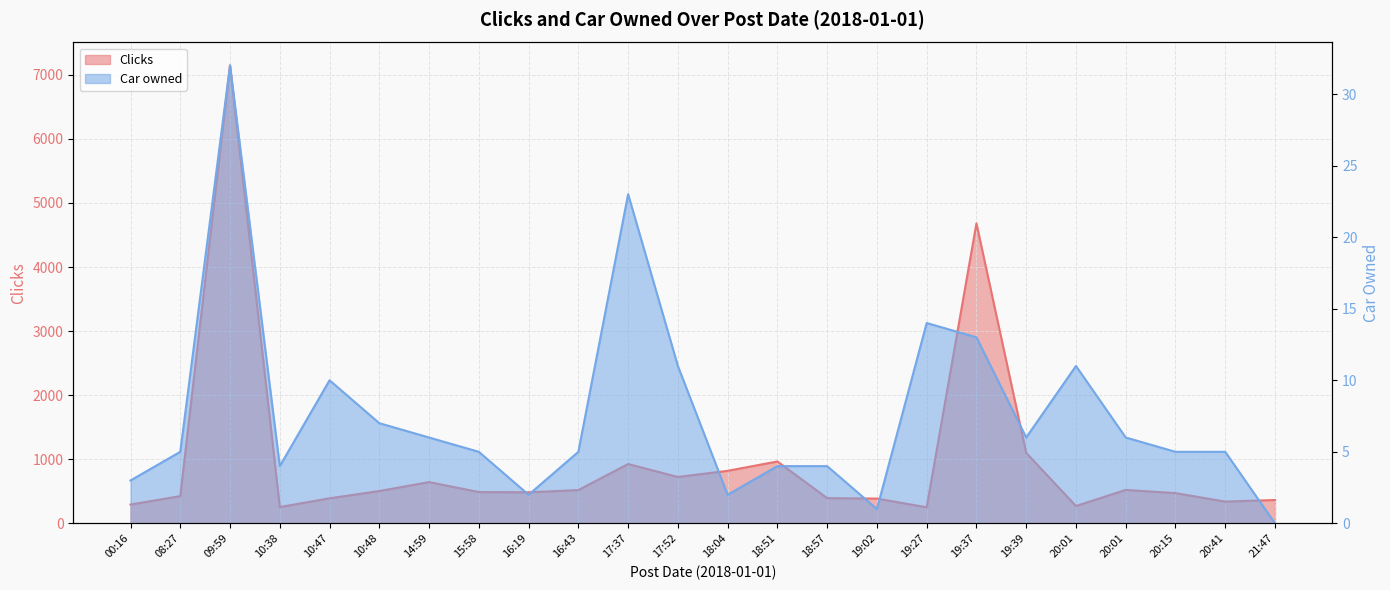

What is the sum of the Clicks values at 20:01 and 15:58?

760